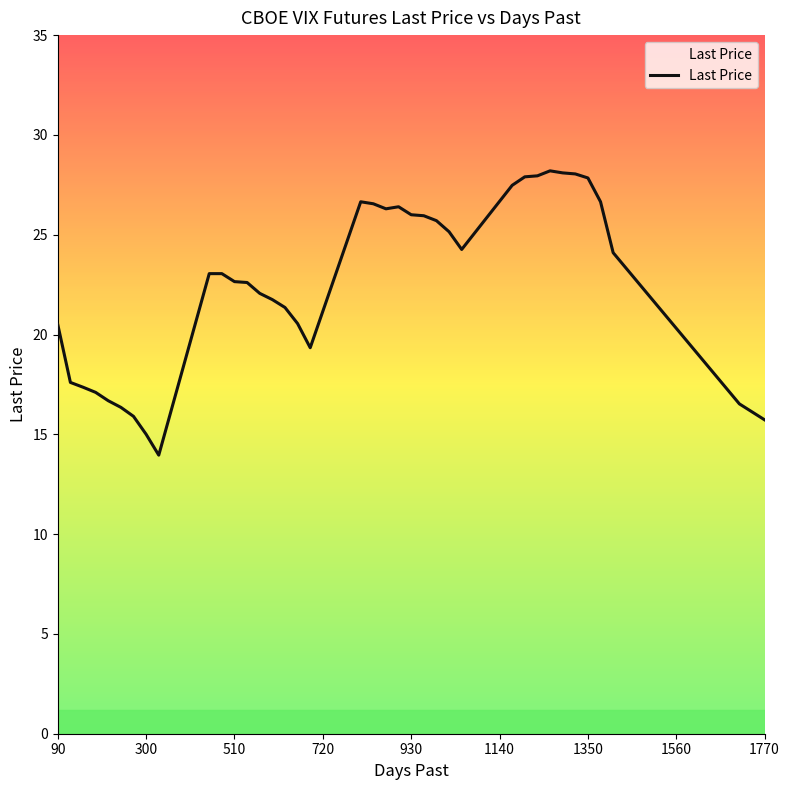

What is the difference between the maximum and minimum values?

14.2